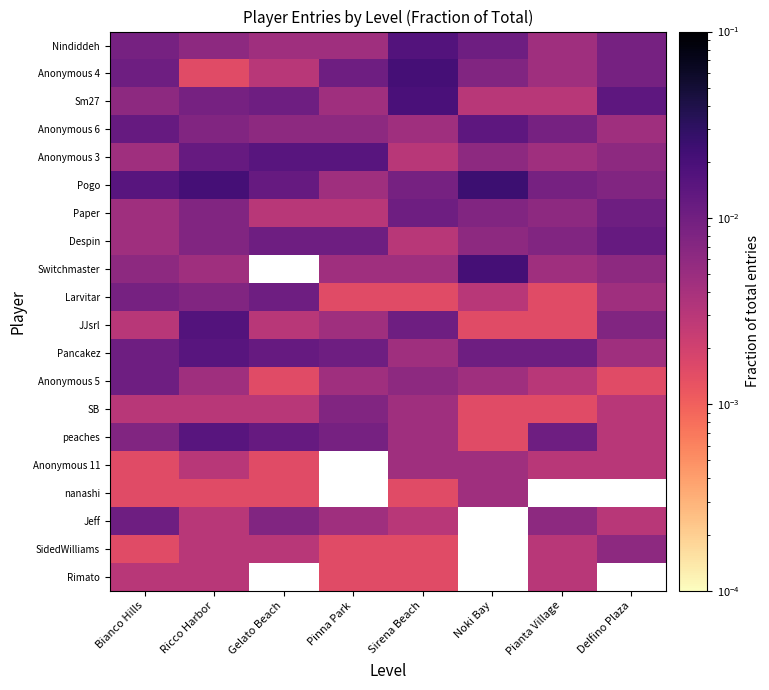

Is it true that Anonymous 5 equals 0.0 at Bianco Hills?

True